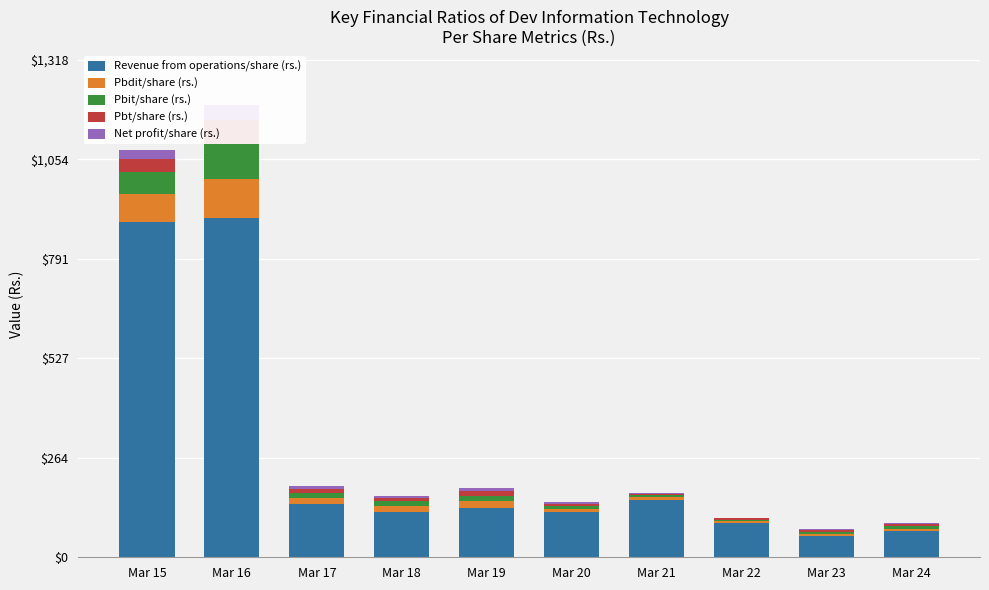

Is the value of Pbit/share (rs.) at Mar 19 greater than the value of Revenue from operations/share (rs.) at Mar 22?

No